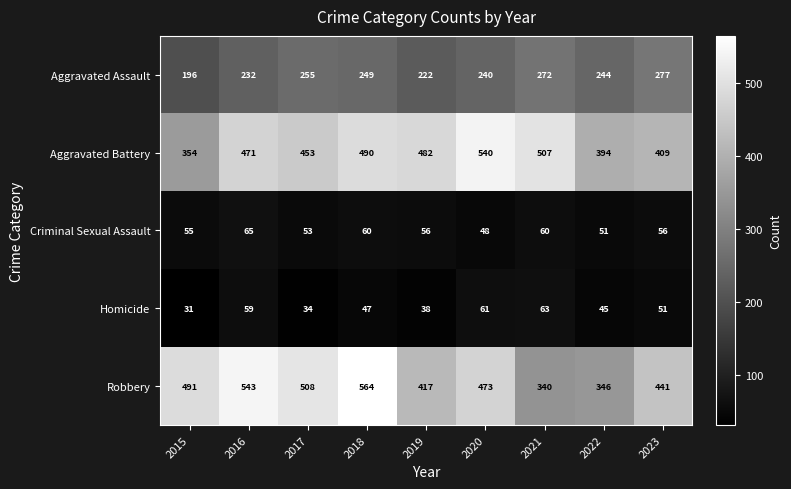

Is it true that Aggravated Assault equals 222 at 2019?

True